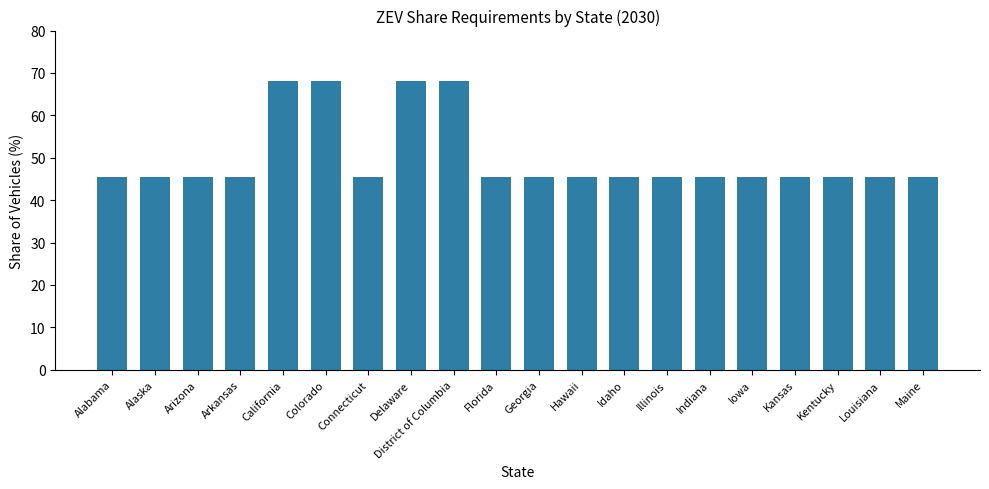

Is it true that the value at Maine is 17.4?

False